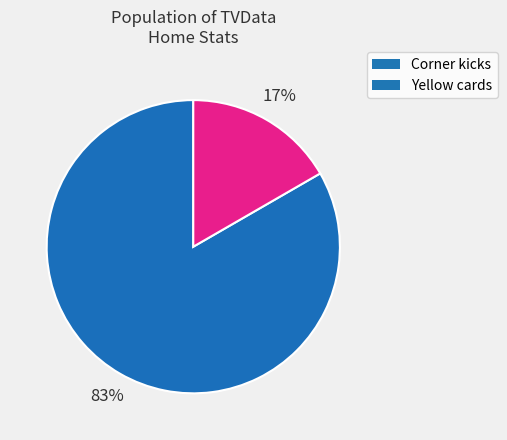

To the nearest percent, what portion does Yellow cards represent?

17%